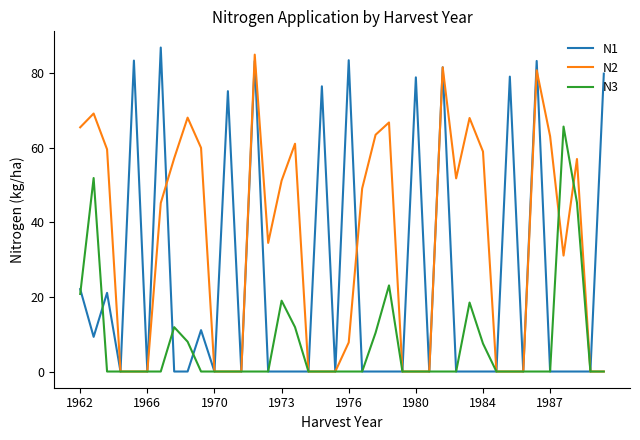

What are all the series names shown in the legend?

N1, N2, N3